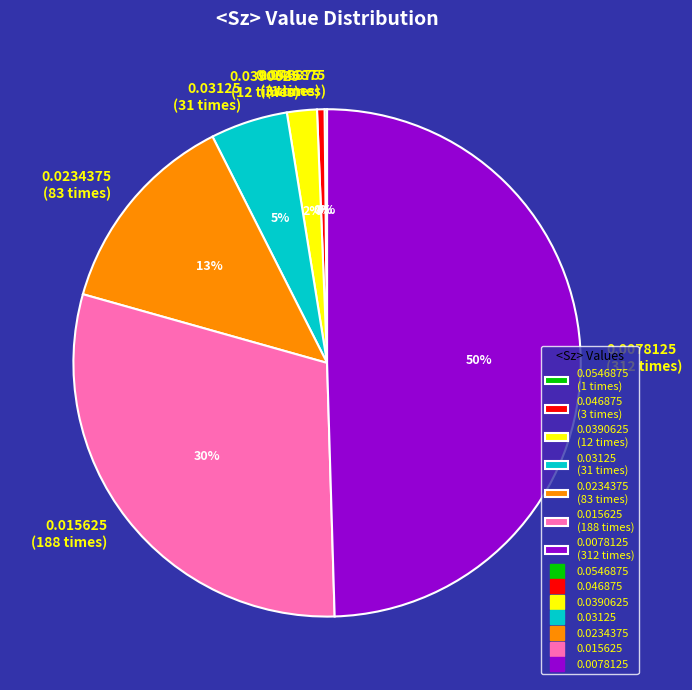

Which slice is the largest?

0.0078125 (312 times)